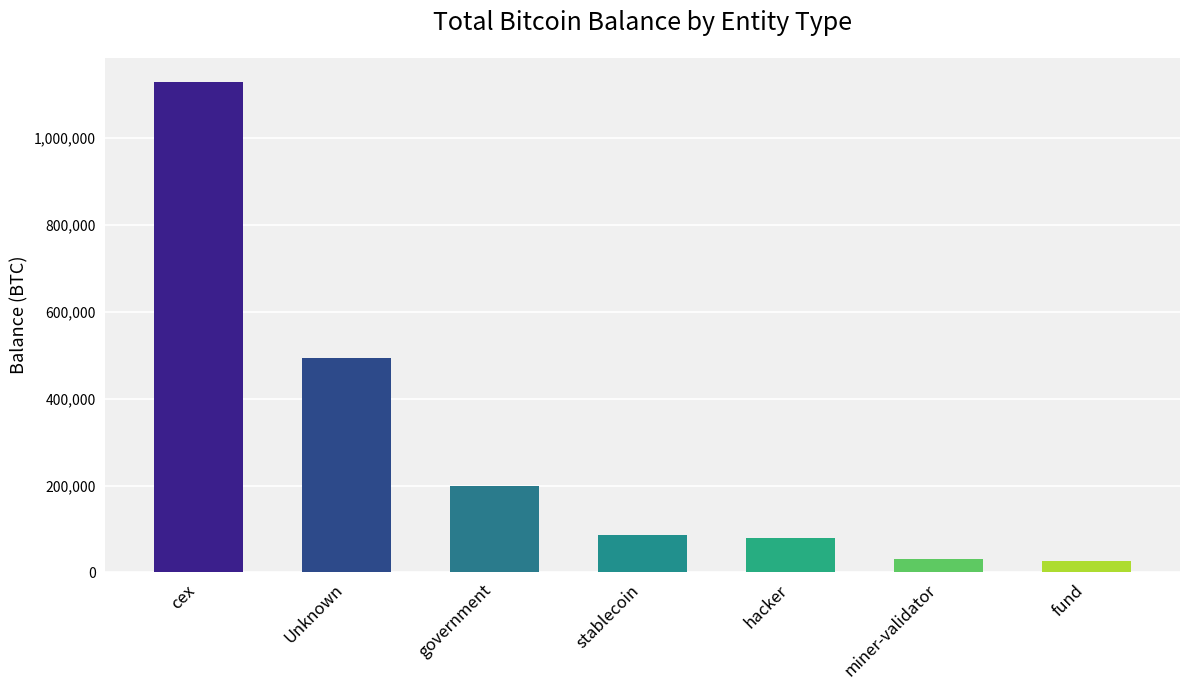

What is the label of the 2nd bar from the right?

miner-validator